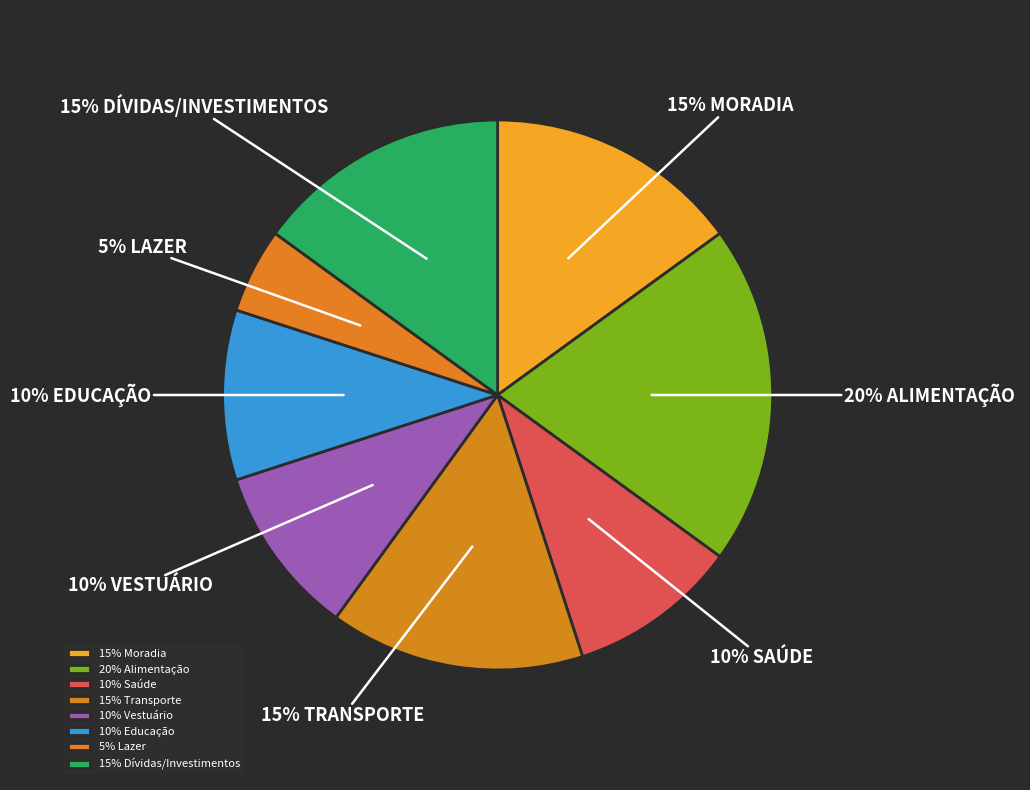

Rank the categories by value from lowest to highest.

Lazer, Saúde, Vestuário, Educação, Moradia, Transporte, Dívidas/Investimentos, Alimentação